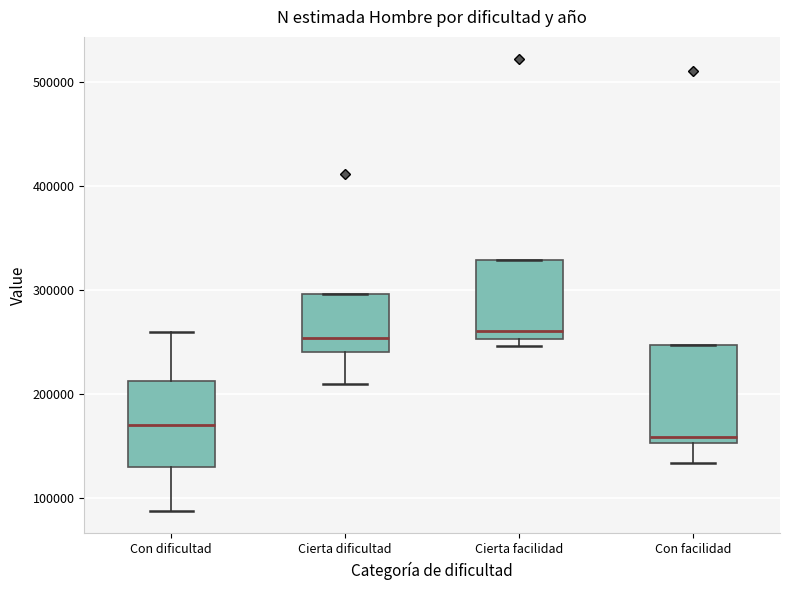

Where is the lower edge of the box for Con facilidad on the y-axis? The values are not printed on the chart, so give them approximately, as read against the axis.

150000